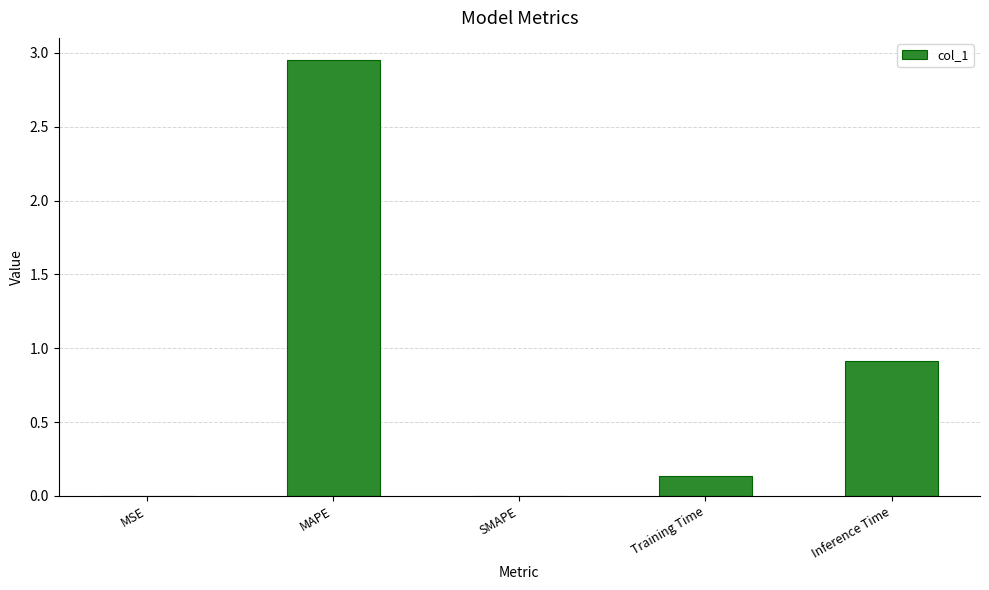

At which category does the chart reach its peak across all series?

MAPE